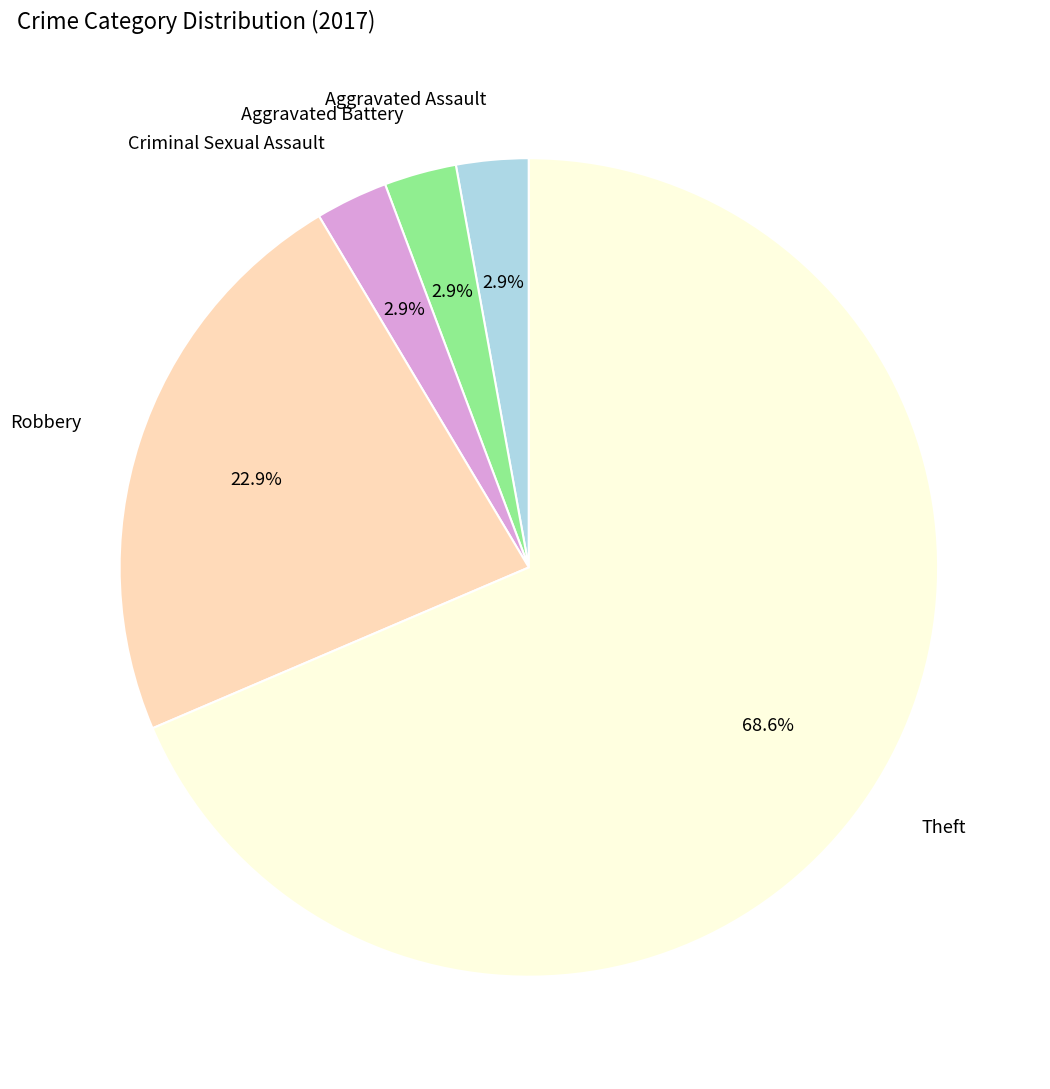

Is there a majority slice in this chart?

Yes